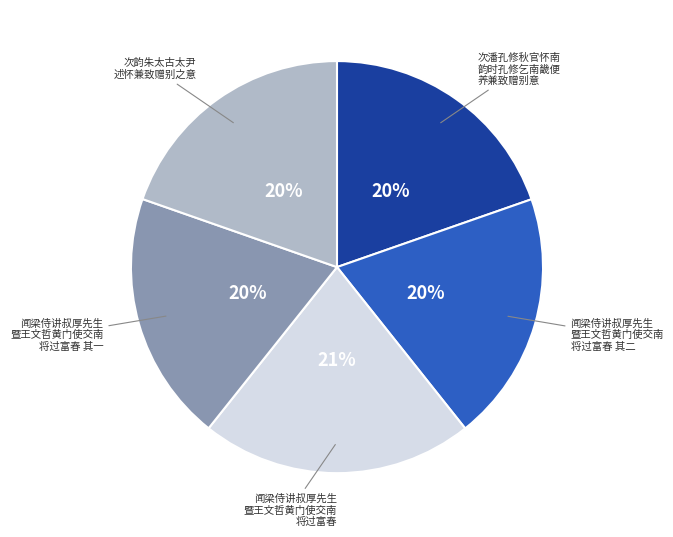

To the nearest percent, what is the average slice percentage?

20%